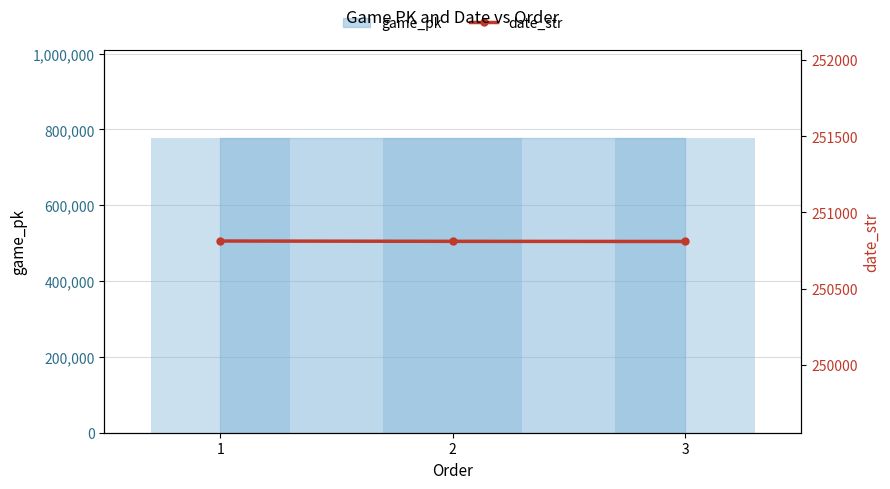

At which label does the data first exceed 250810?

1